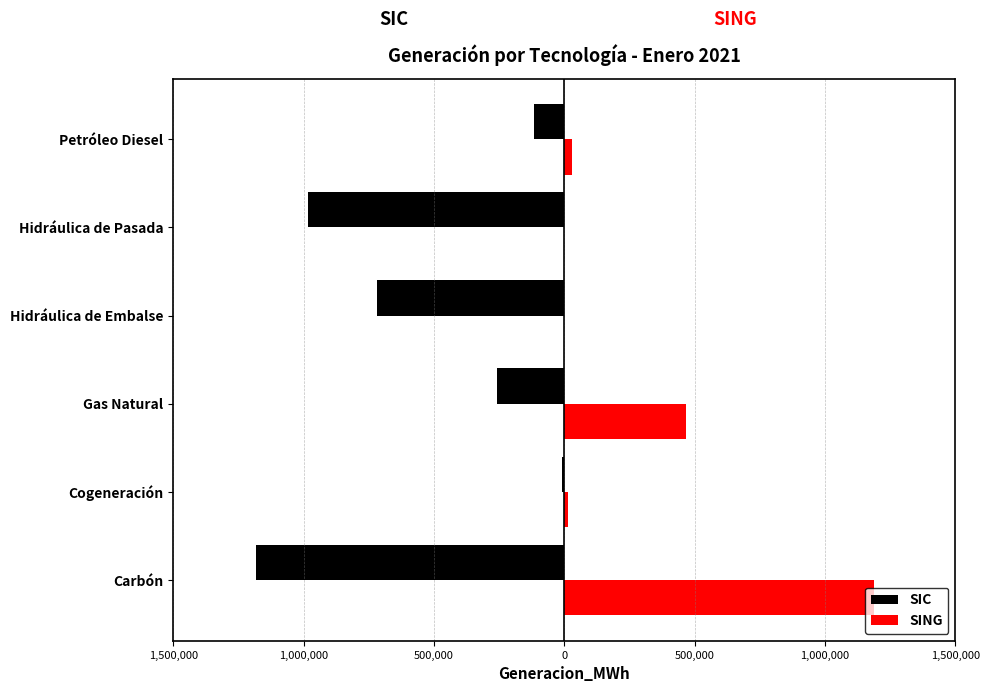

What are all the series names shown in the legend?

SIC, SING